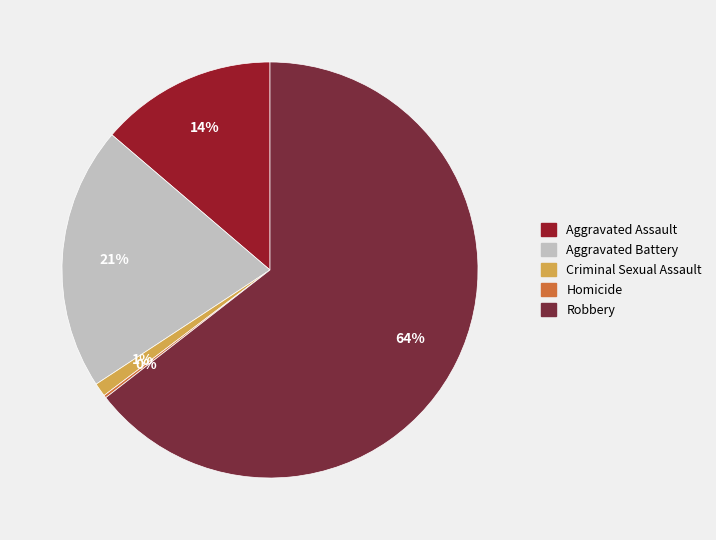

What is the largest slice in the pie chart?

Robbery